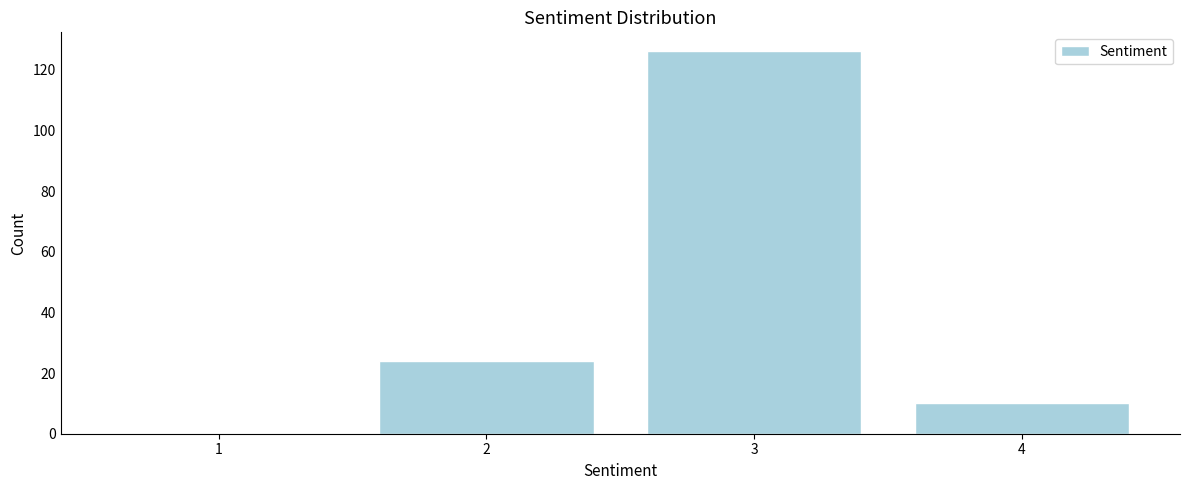

Reading right to left, list all the values displayed in this chart.

4=10	3=126	2=24	1=0